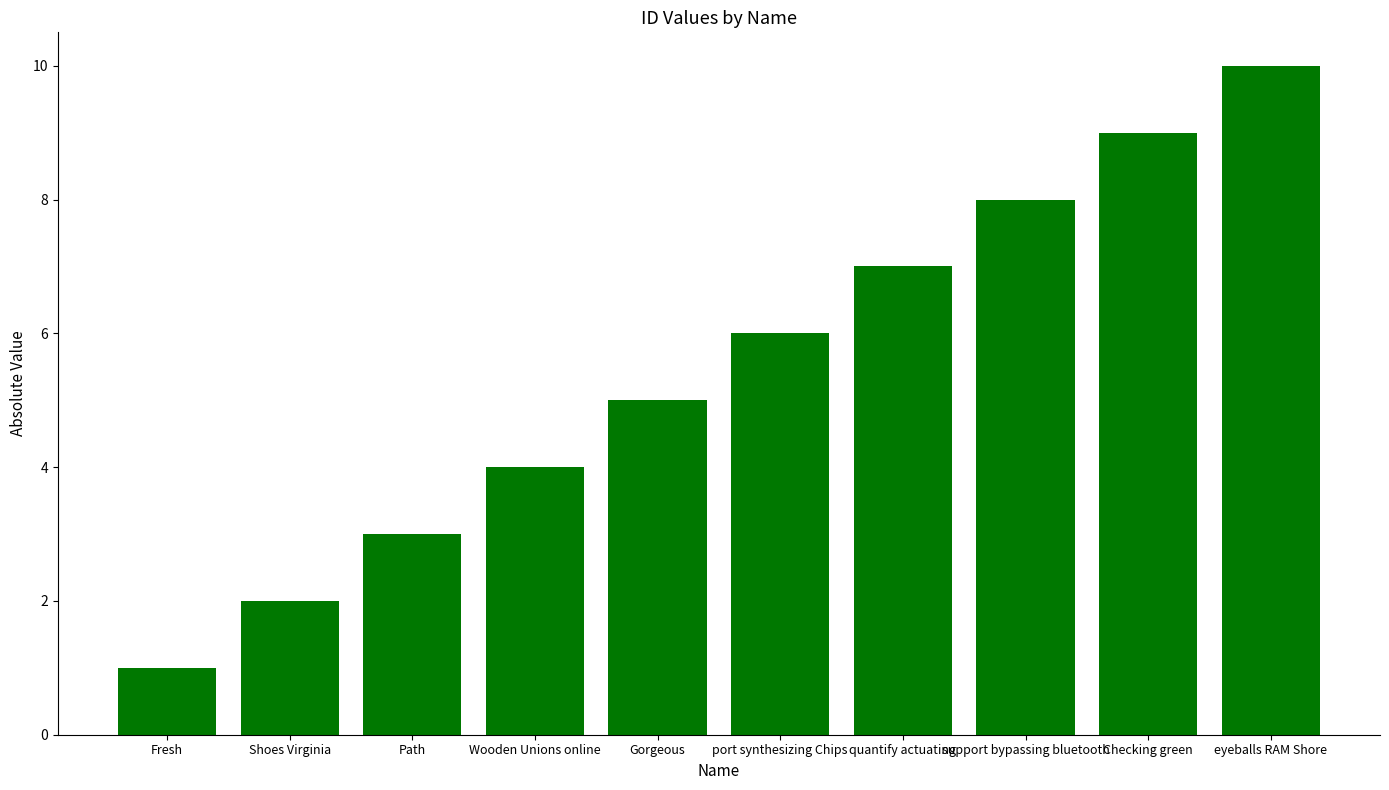

Reading left to right, extract all data points from this chart.

Fresh=1	Shoes Virginia=2	Path=3	Wooden Unions online=4	Gorgeous=5	port synthesizing Chips=6	quantify actuating=7	support bypassing bluetooth=8	Checking green=9	eyeballs RAM Shore=10